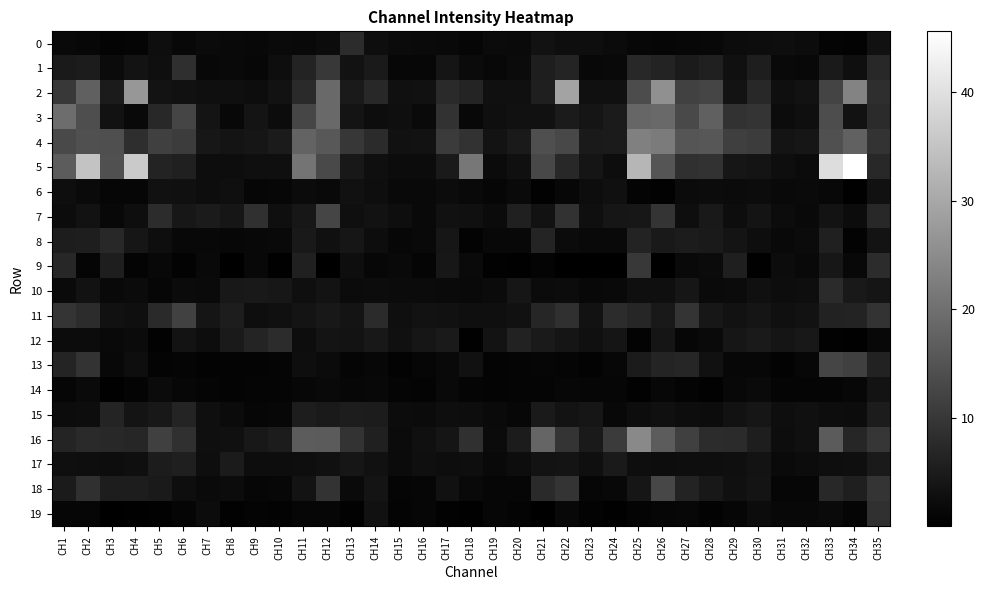

How many data points does each series have?

35